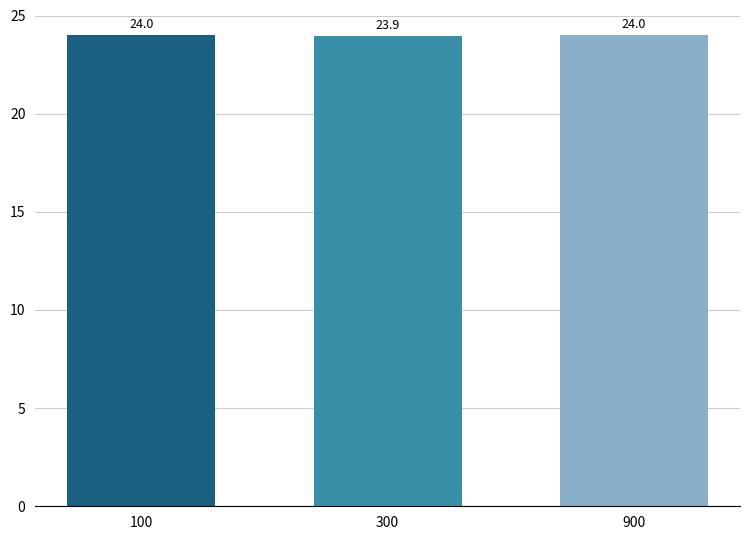

How many values are between 23 and 24?

3